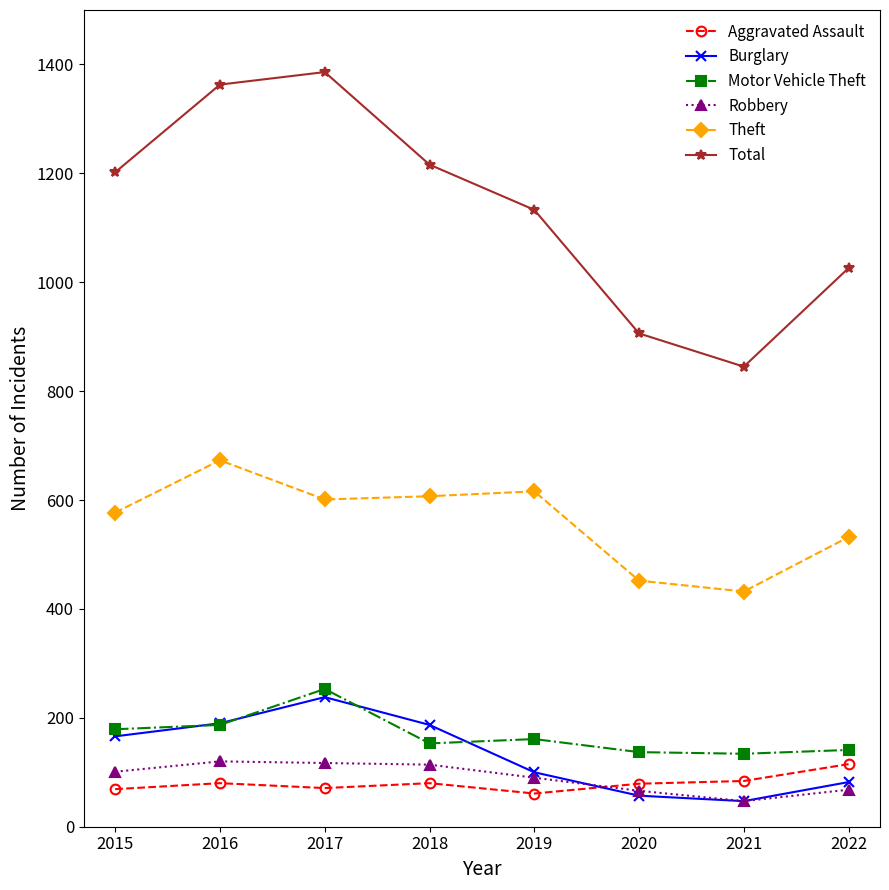

Is it true that Total equals 464 at 2018?

False